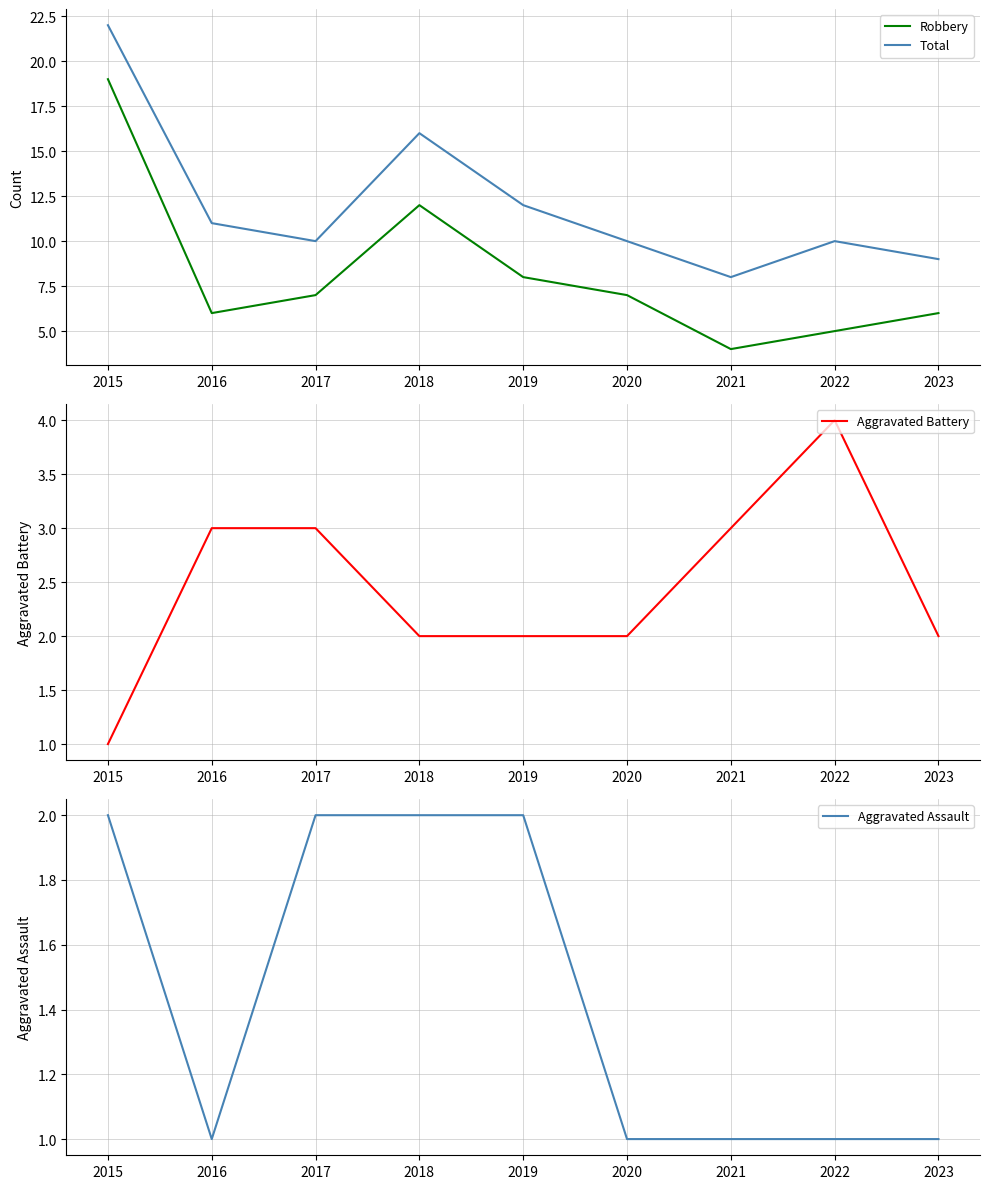

What is the lowest value of the Aggravated Assault series?

1